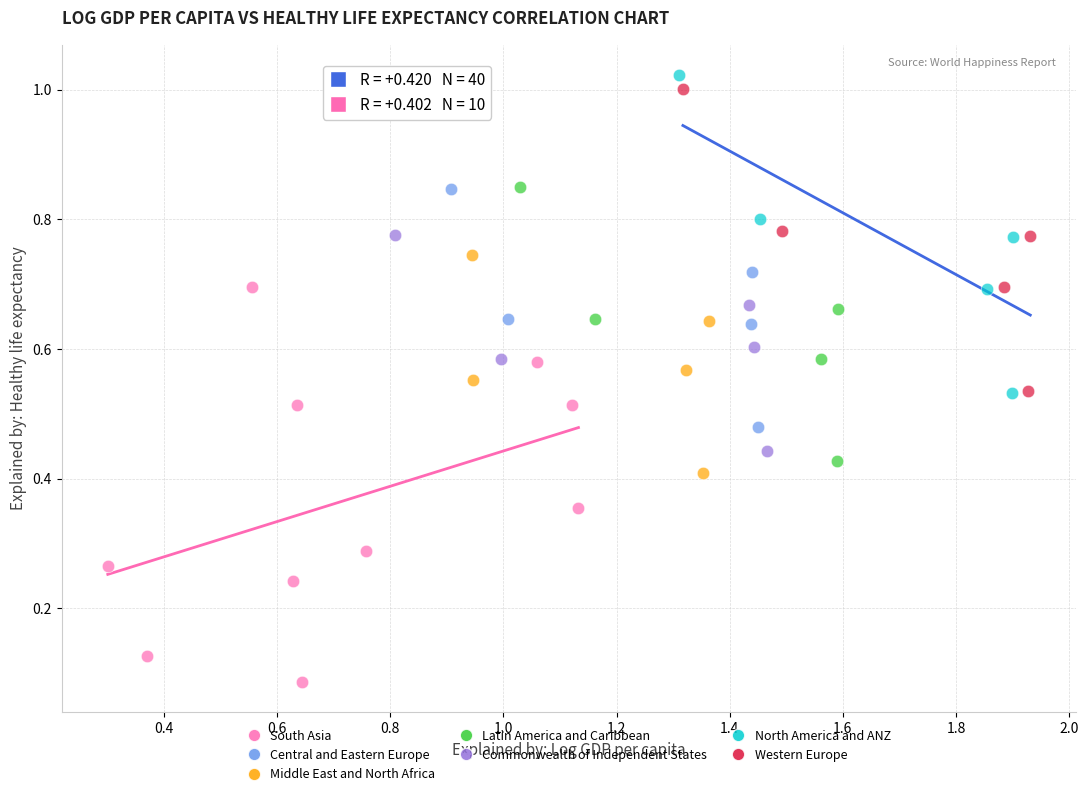

Which series has the largest Y range (max minus min)?

South Asia